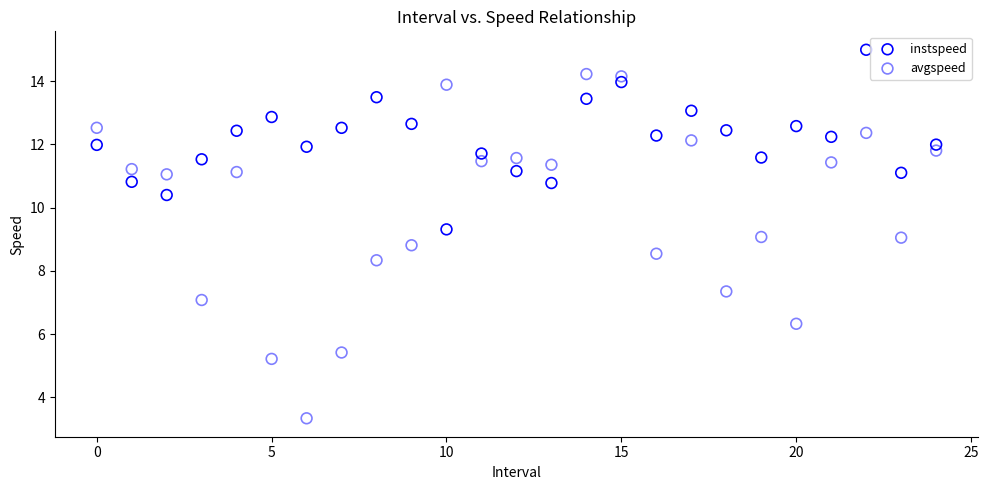

Which series reaches the minimum Y coordinate?

avgspeed